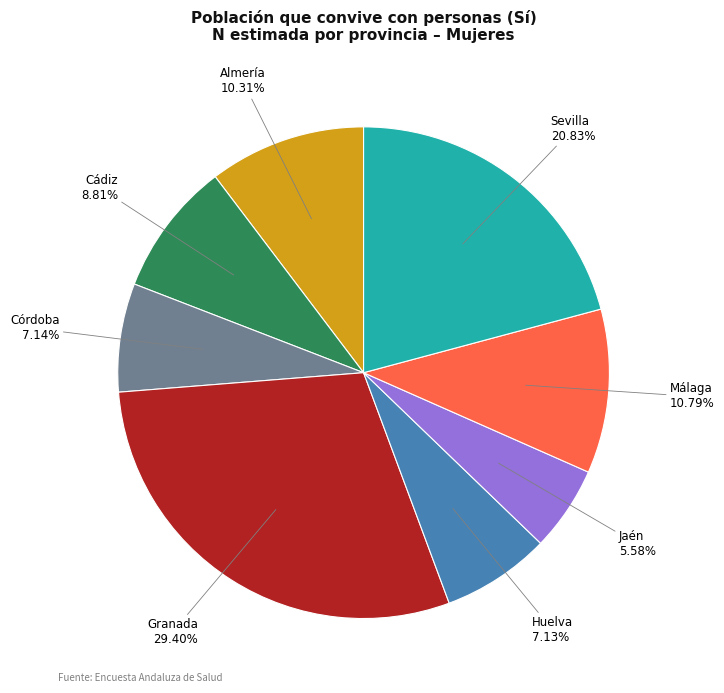

What is the total percentage of Jaén and Cádiz?

14.4%